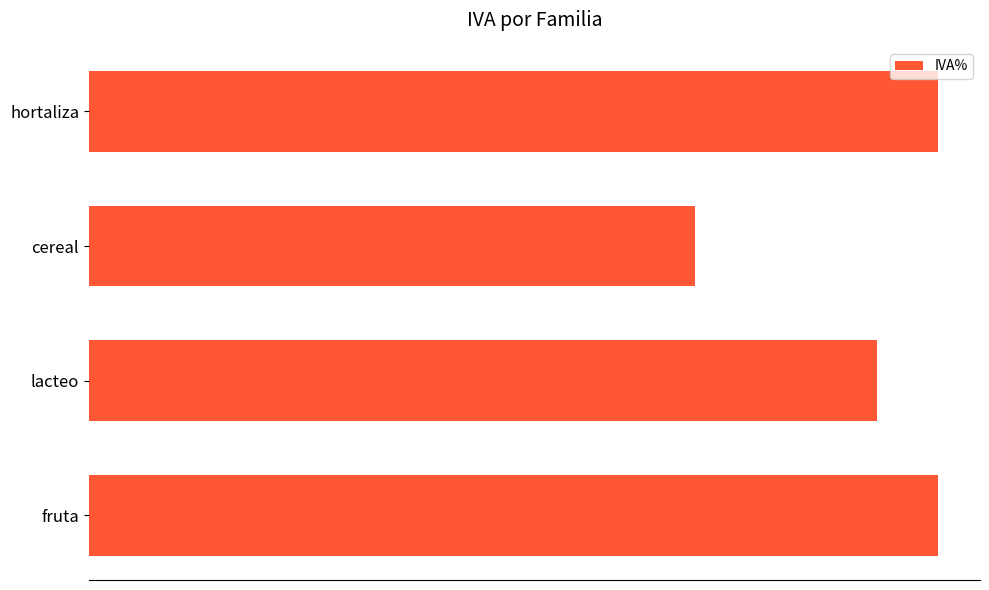

Where is the data nearest to the value 6?

lacteo